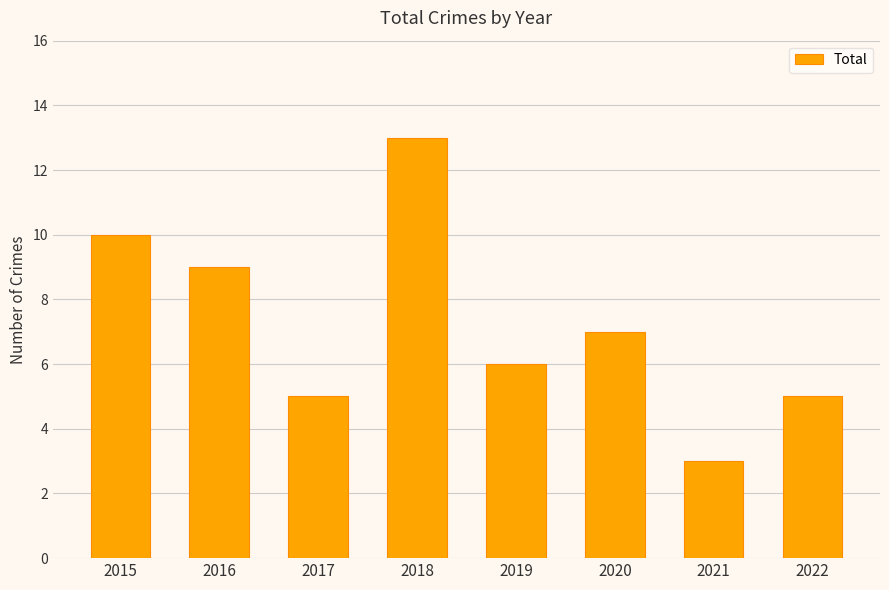

What is the sum of all values?

58